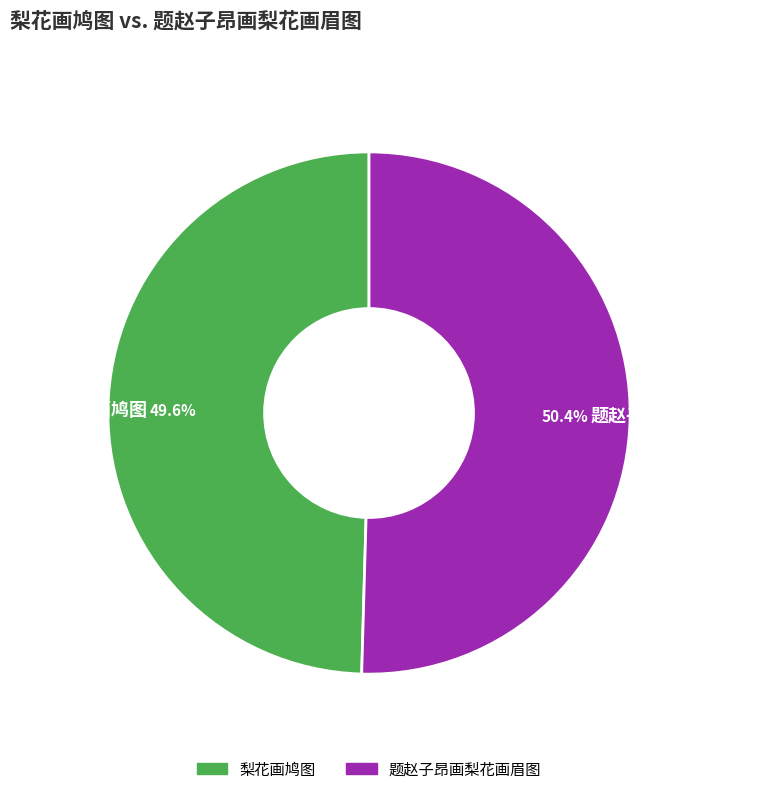

Which has a higher value, 梨花画鸠图 or 题赵子昂画梨花画眉图?

题赵子昂画梨花画眉图